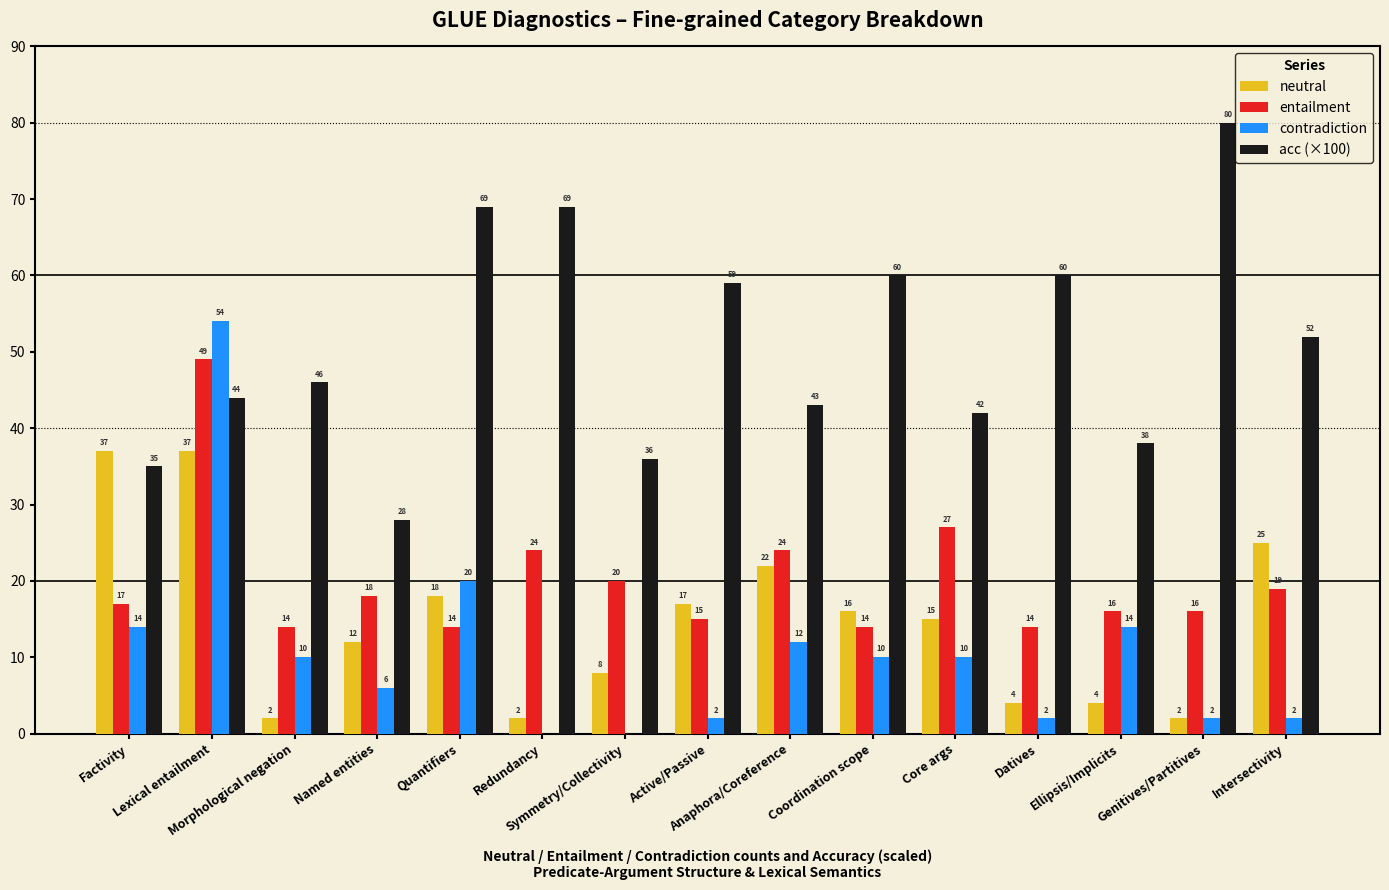

The value of entailment at Quantifiers is 14. True or false?

True